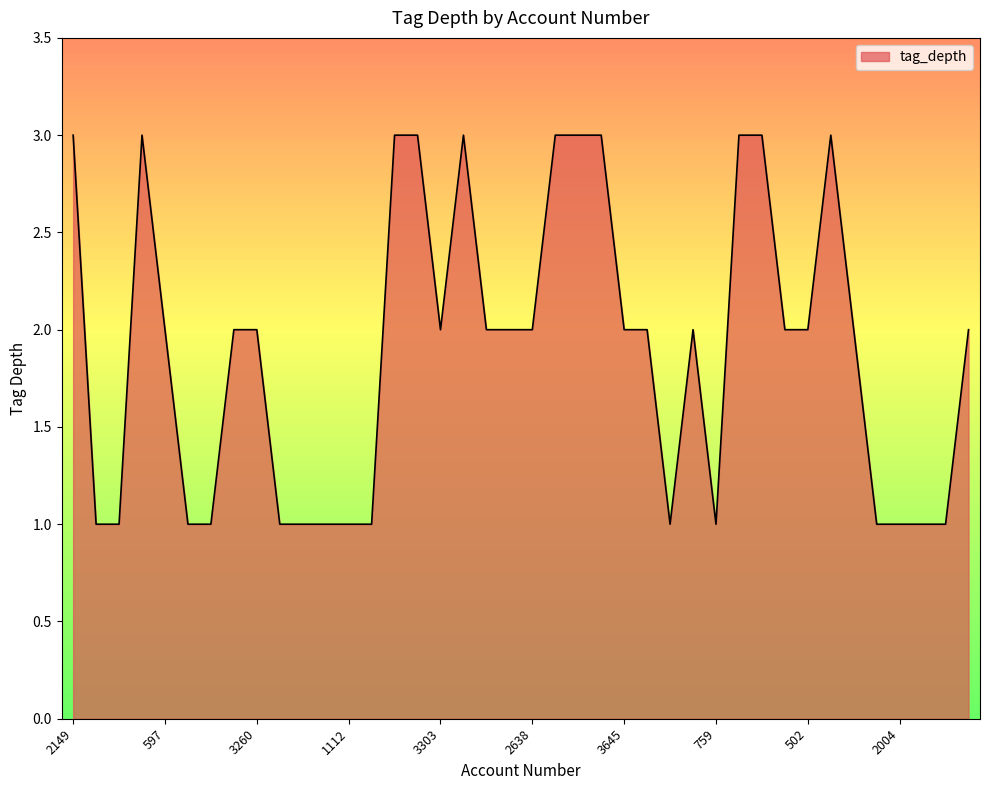

What is the maximum value shown in the chart?

3